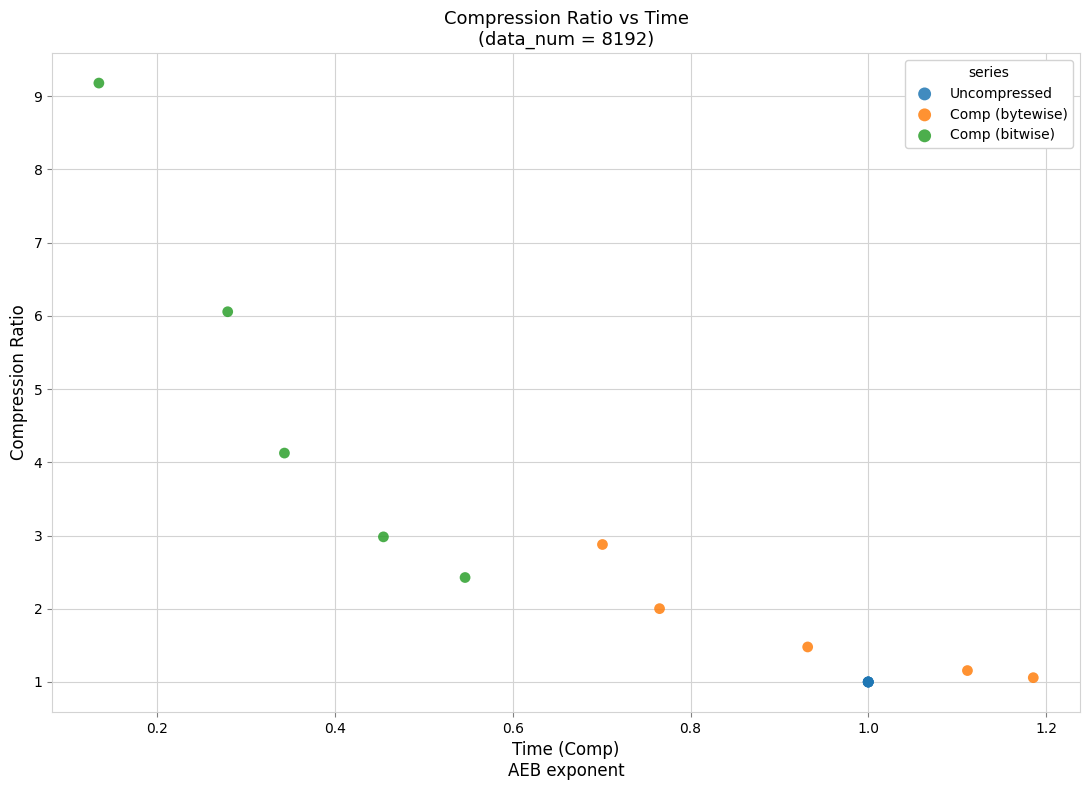

Which series contains the highest Y value?

Comp (bitwise)